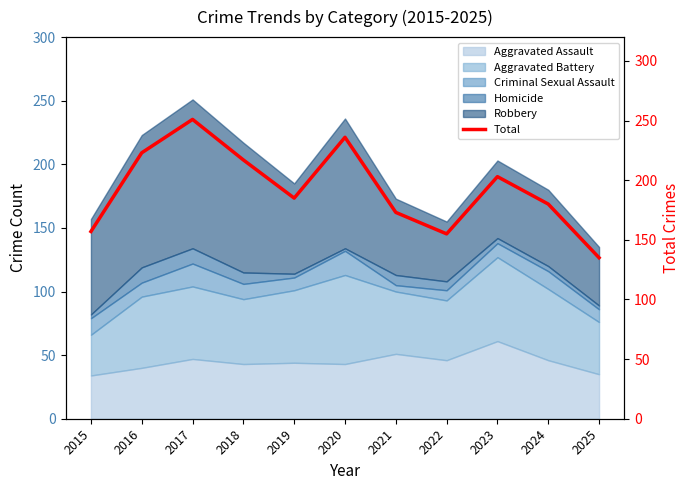

Where is the data nearest to the value 193?

2019